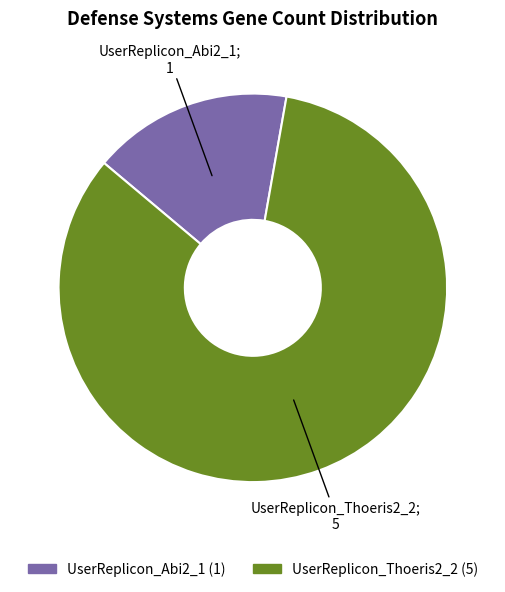

The UserReplicon_Abi2_1 slice represents 17% of the pie. True or false?

True